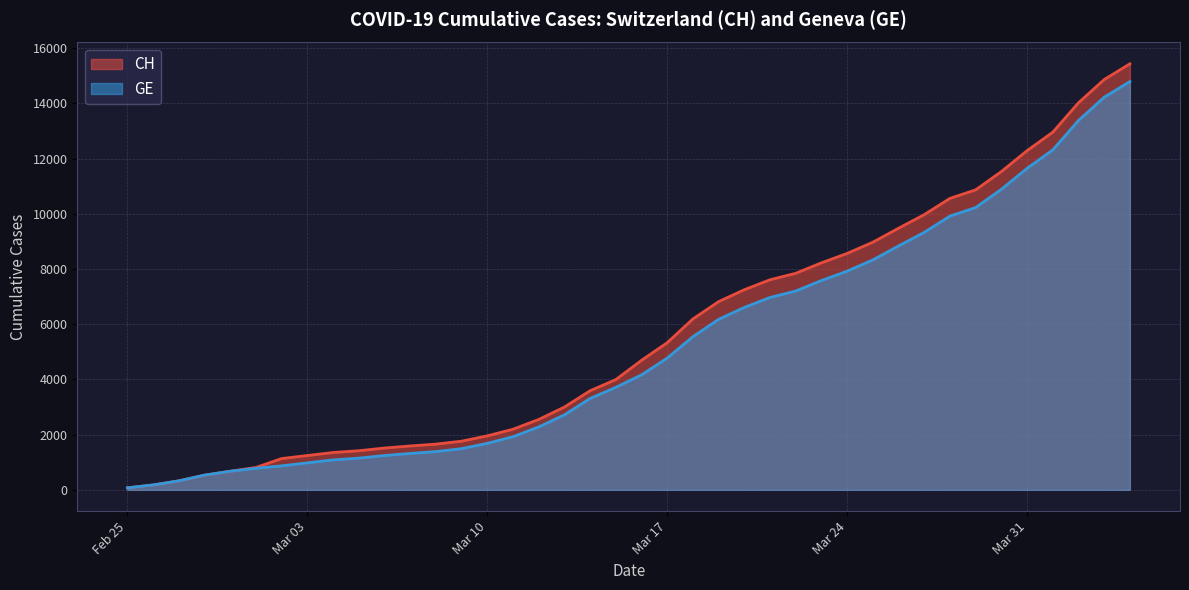

Which series has the widest spread of values?

CH